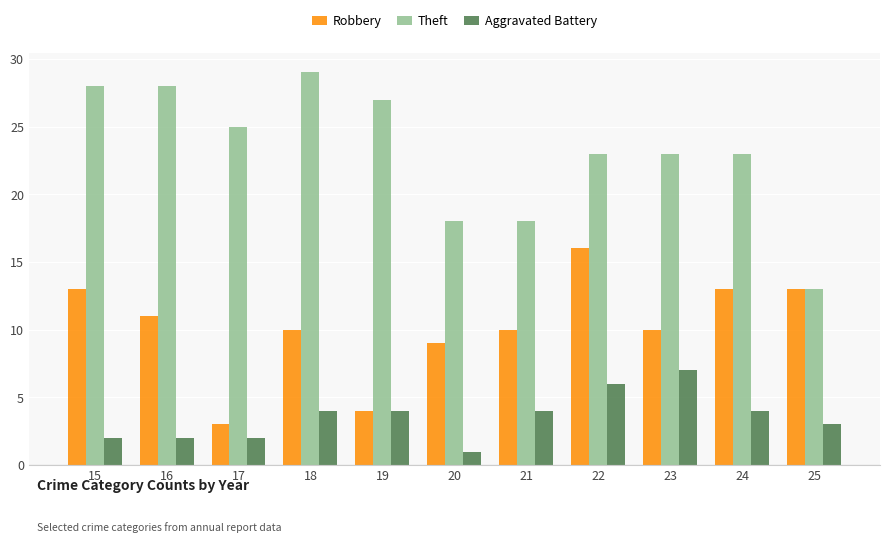

At which category is the sum across all series the highest?

22